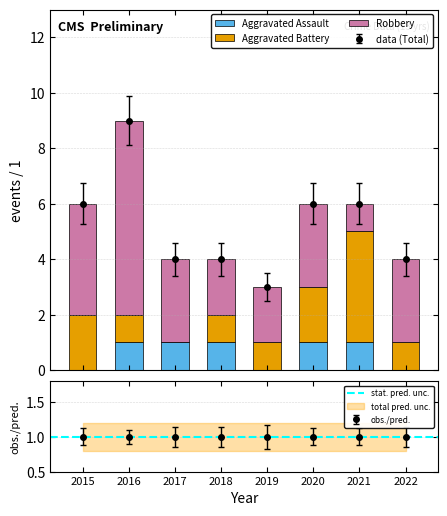

List the series in order of their peak value, lowest first.

Aggravated Assault, Aggravated Battery, Robbery